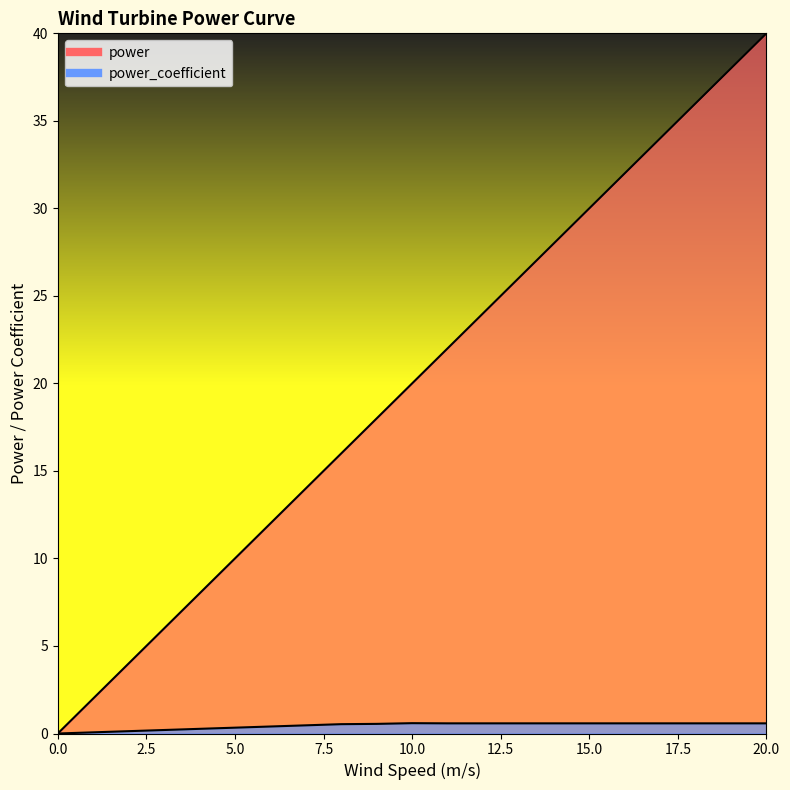

True or false: power_coefficient and power intersect in this chart.

False